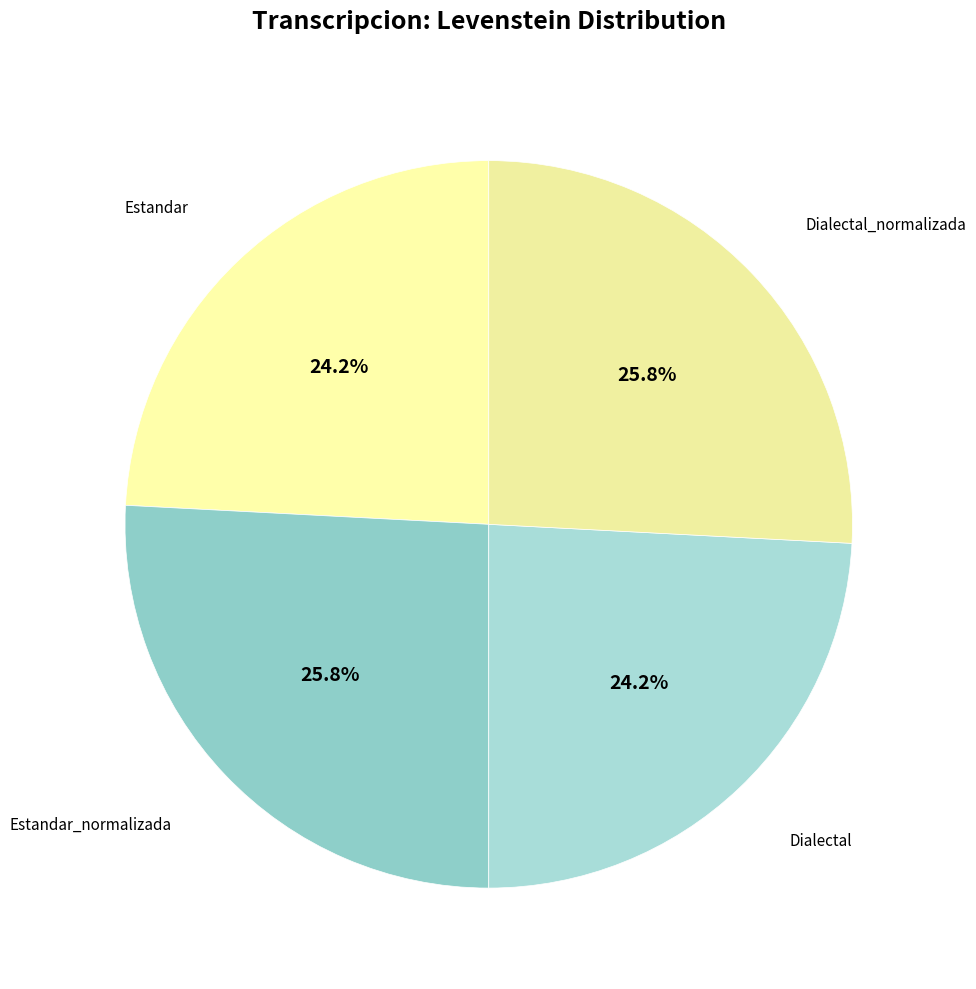

Count the number of slices in the pie.

4